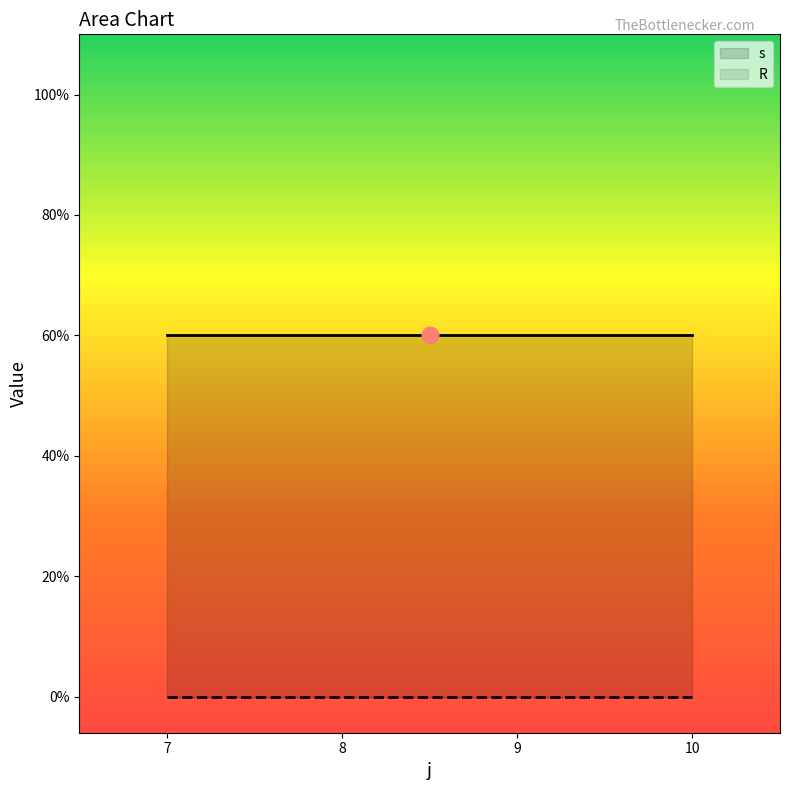

What are all the series names shown in the legend?

s, R